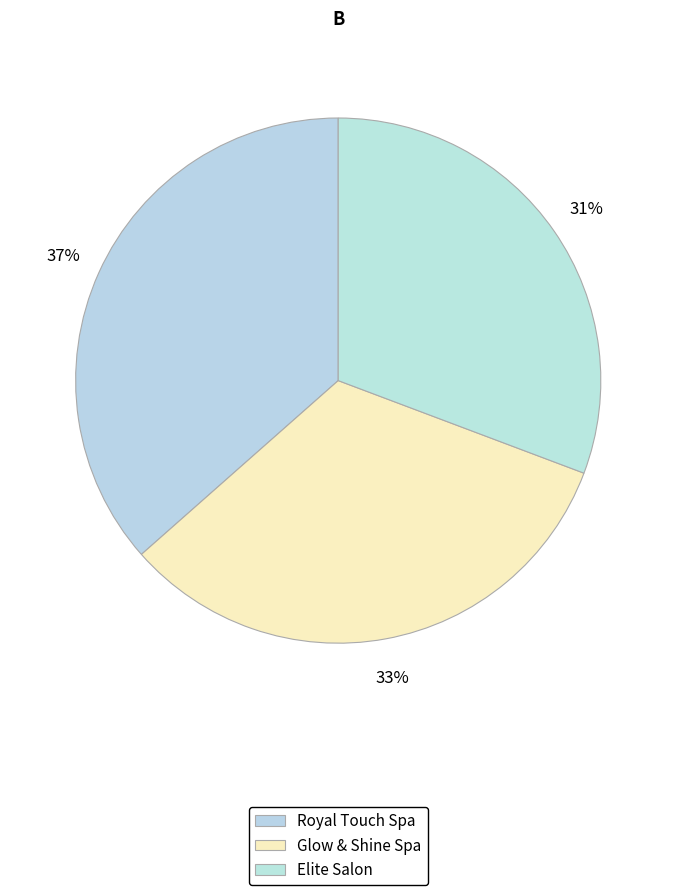

To the nearest percent, what is the difference between the Royal Touch Spa and Elite Salon slice percentages?

6%